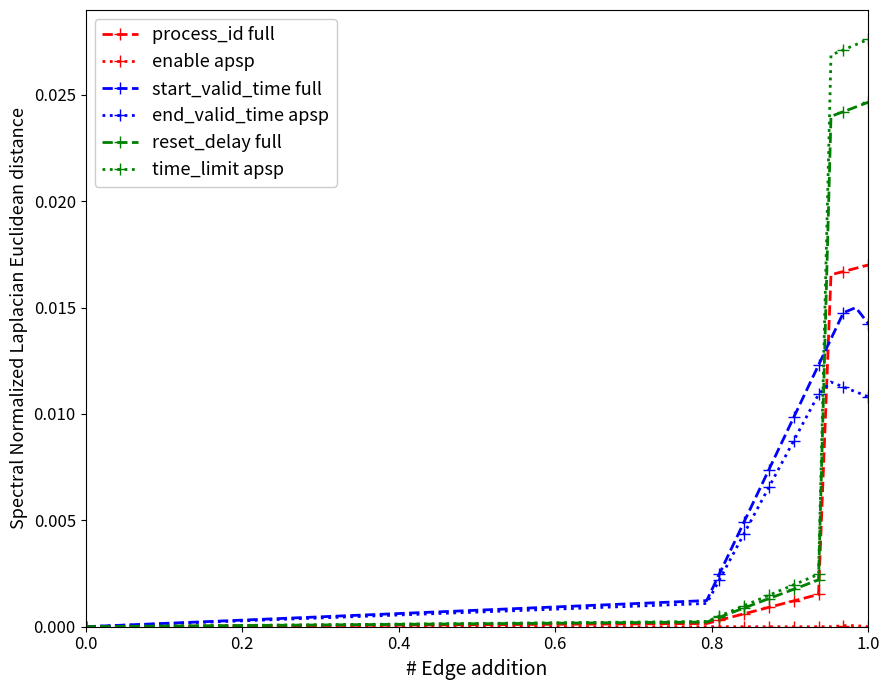

In start_valid_time full, how many points are higher than both neighbors (excluding endpoints)?

1